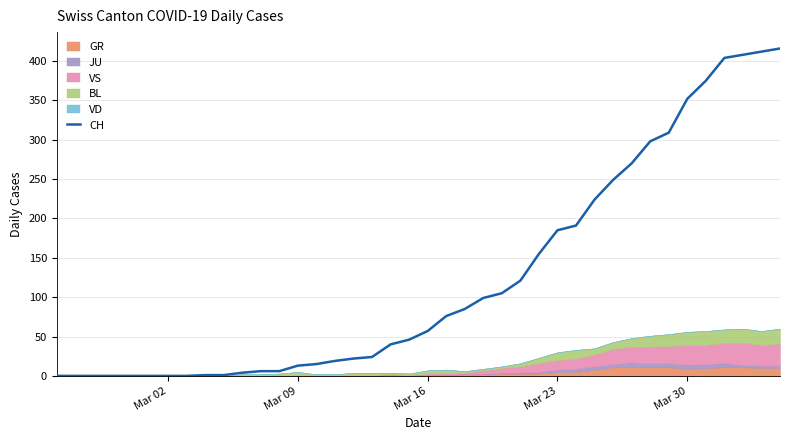

How many data points does each series have?

40